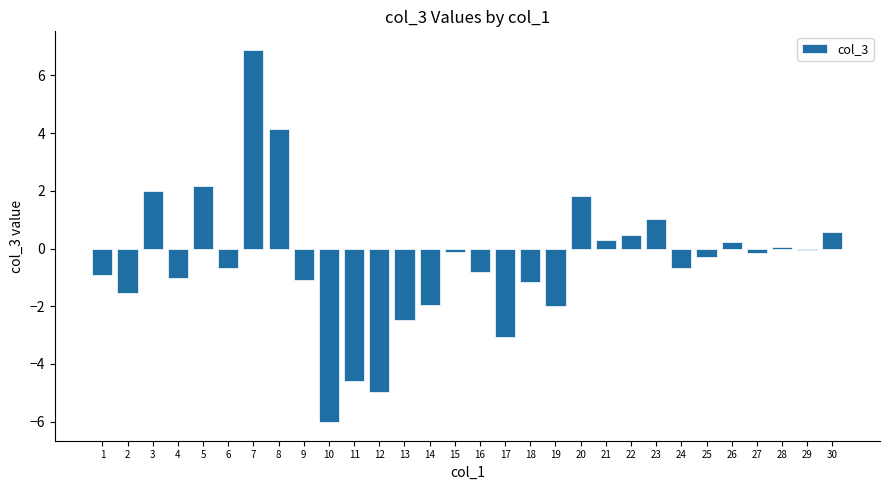

How many series are shown in this chart?

1